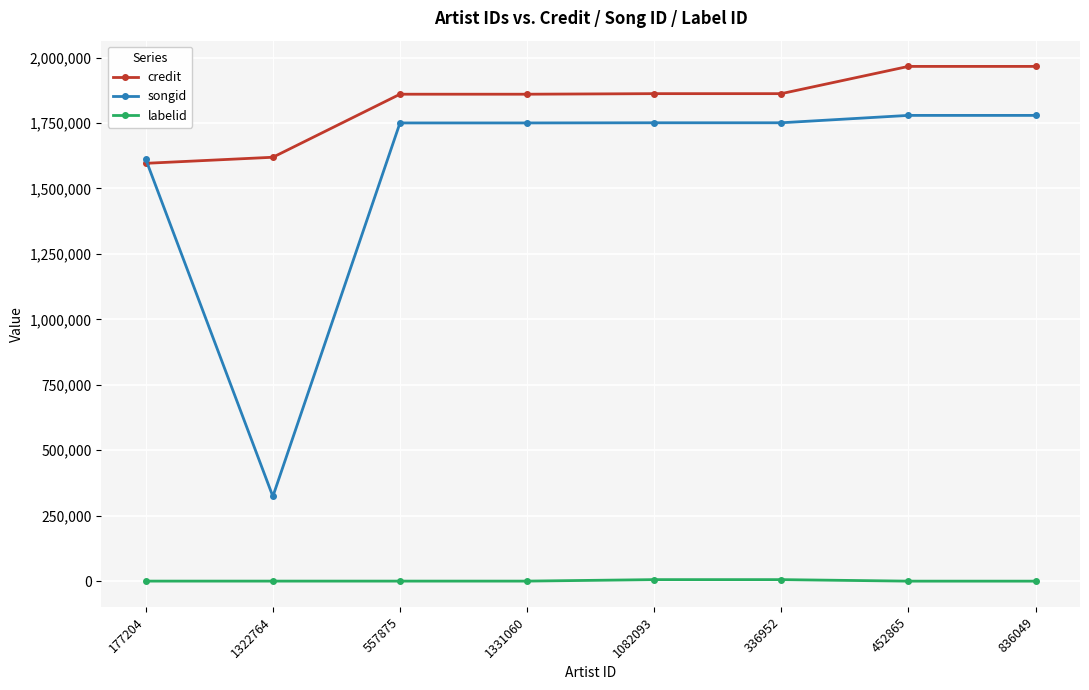

True or false: labelid and credit cross at least once.

False